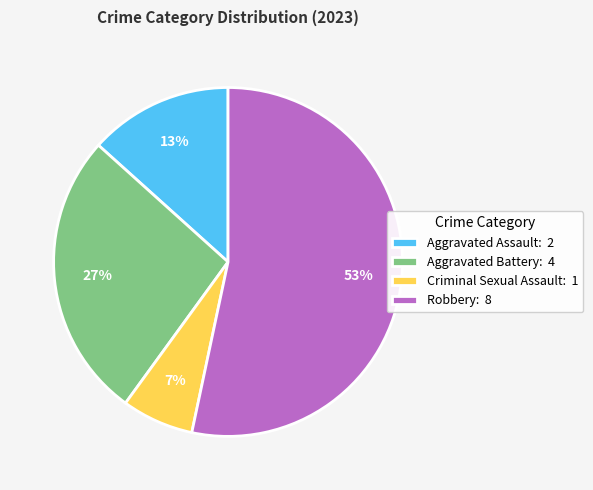

Count the number of slices in the pie.

4